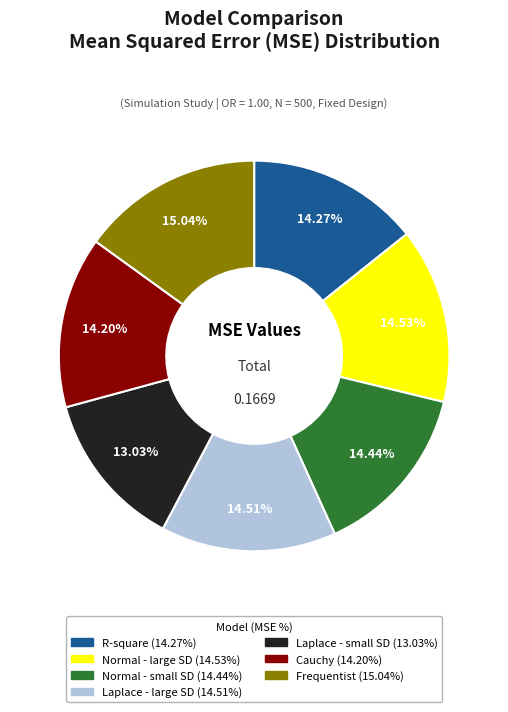

What is the smallest slice in the pie chart?

Laplace - small SD